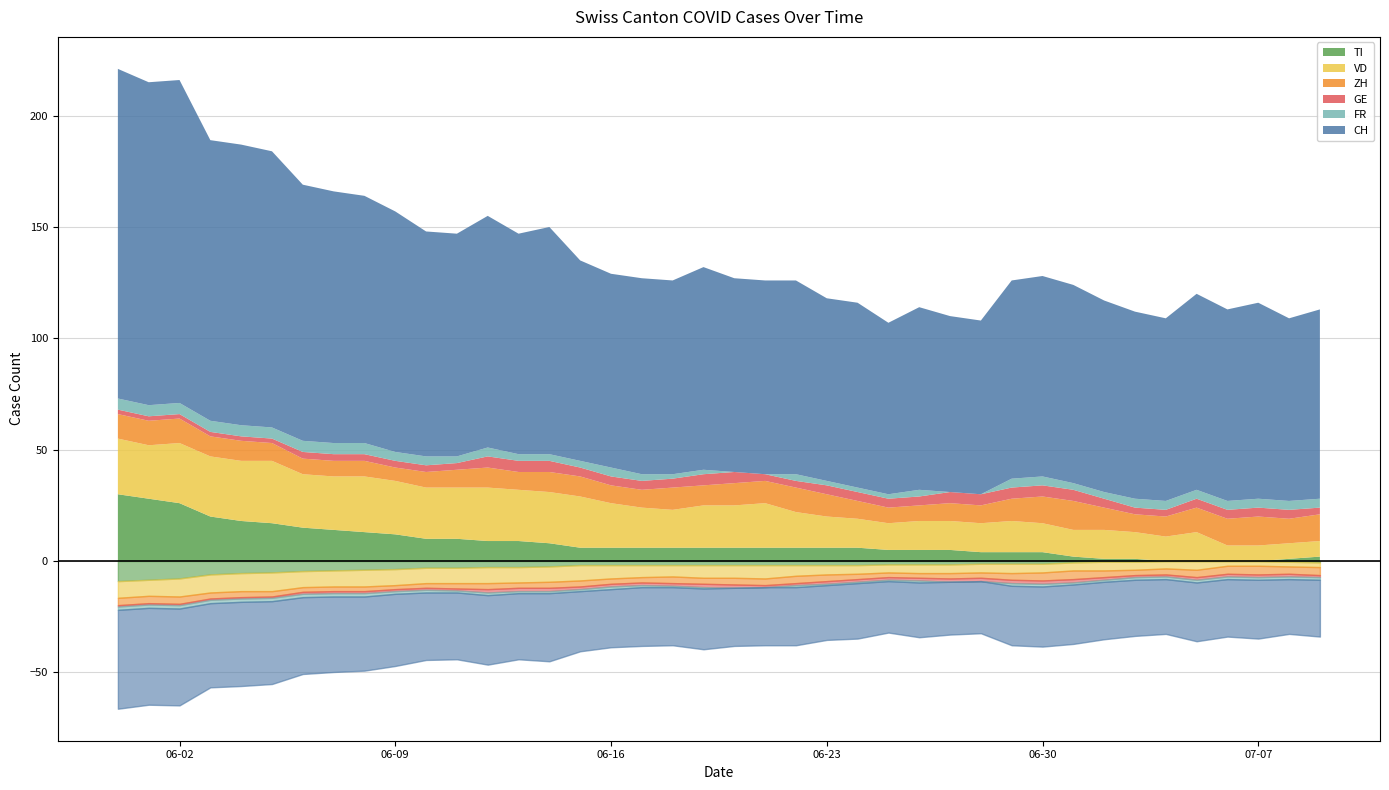

In VD, how many points are higher than both neighbors (excluding endpoints)?

7